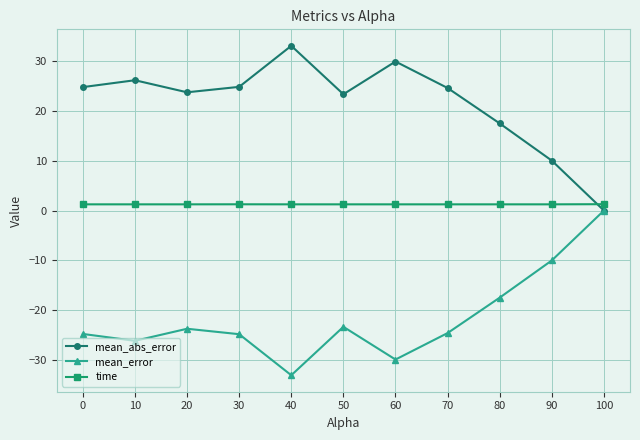

Is it true that mean_abs_error equals 34.1 at 30?

False